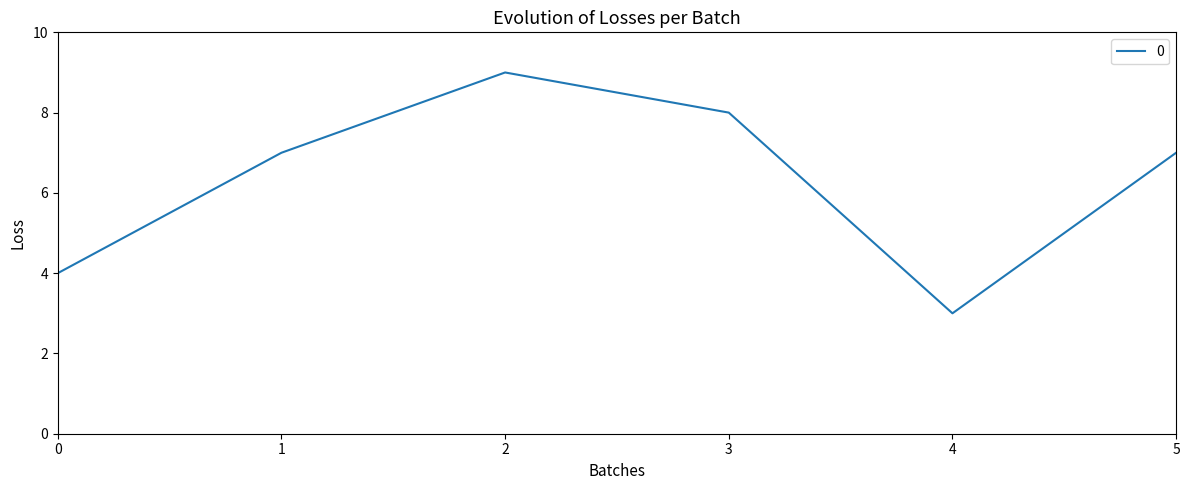

True or false: there are more than 1 points higher than both neighbors.

False